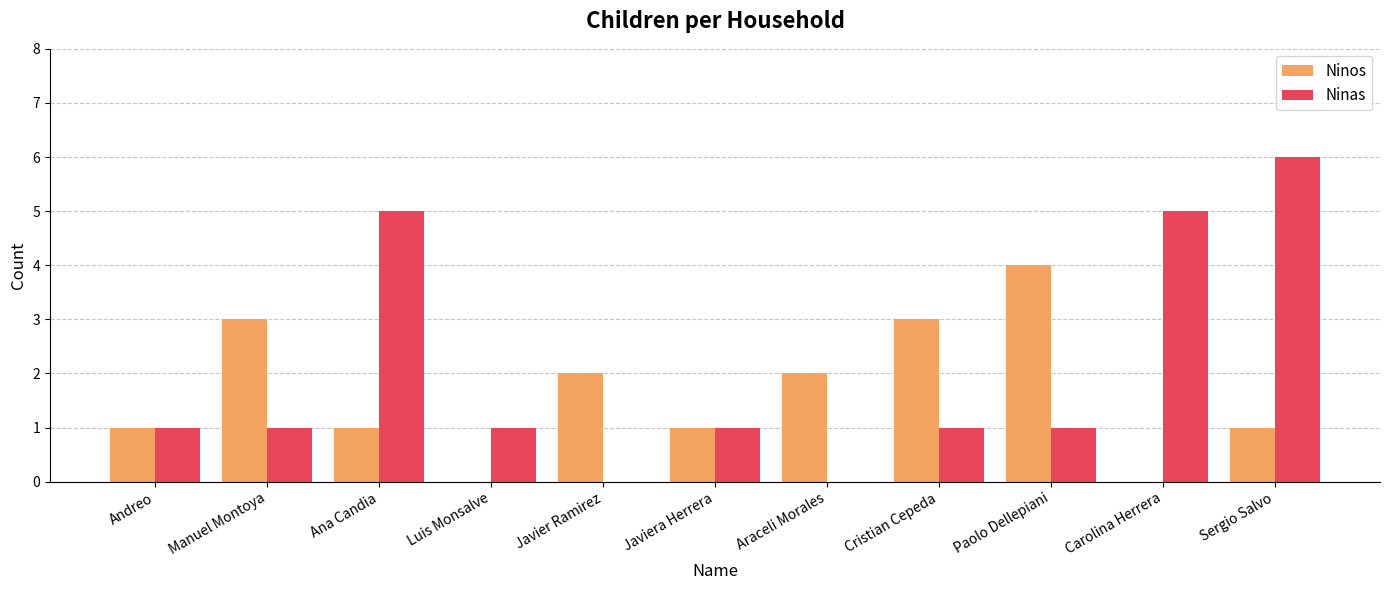

Which category has the highest value in the Ninas series?

Sergio Salvo